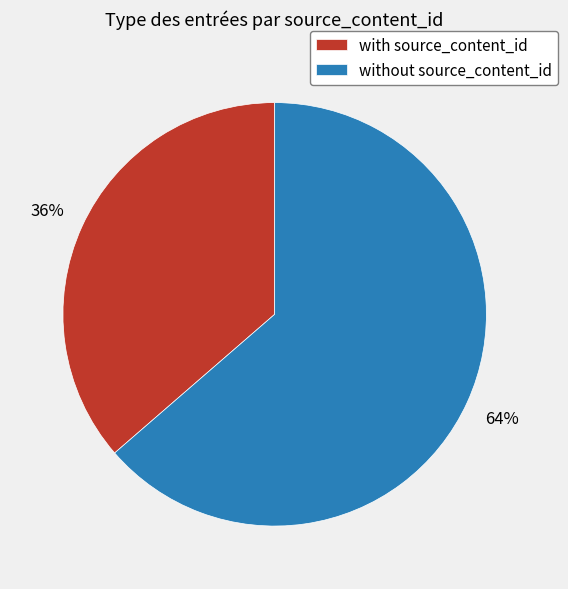

Is the sum of with source_content_id and without source_content_id greater than half?

Yes